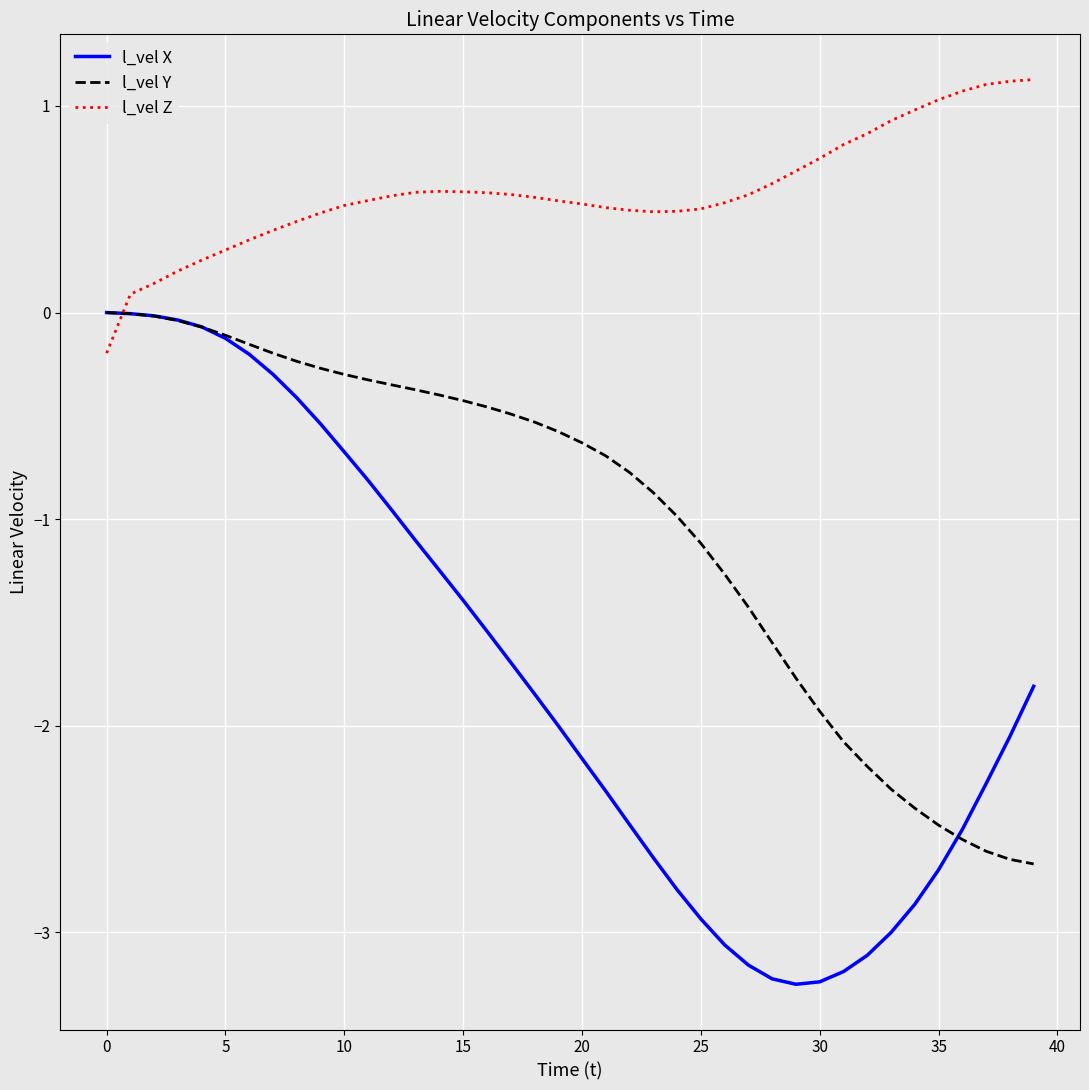

How many times do l_vel Y and l_vel Z cross each other?

1